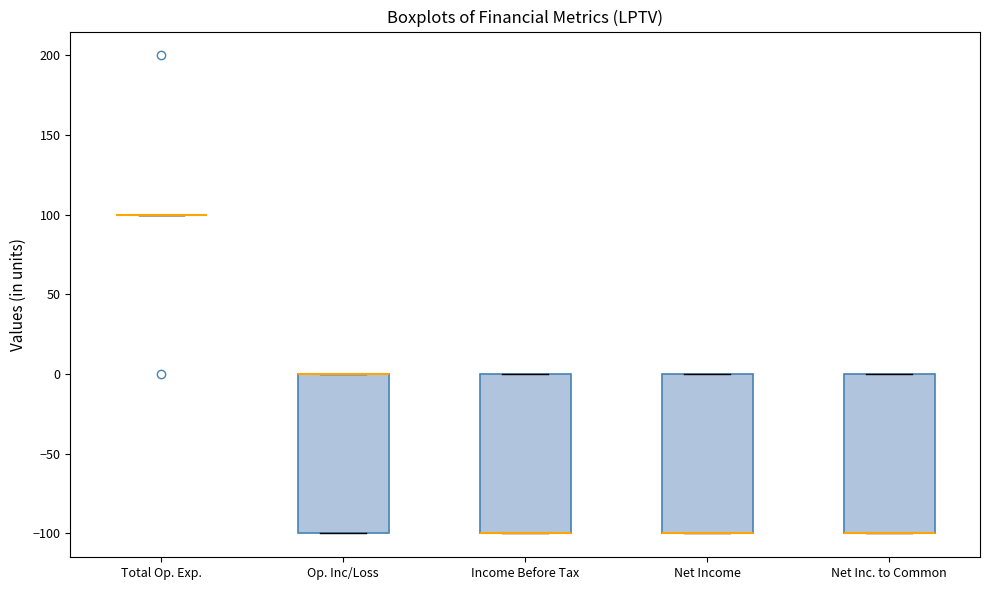

Reading left to right, transcribe this box plot: for each box, give where its median line is, the range the box spans, and where its two whiskers end, as read against the y-axis. The values are not printed on the chart, so give them approximately, as read against the axis.

Total Op. Exp.: box collapsed to a line at 100, whiskers 100 to 100
Op. Inc/Loss: median 0 (drawn on the box's upper edge), box -100 to 0, whiskers -100 to 0
Income Before Tax: median -100 (drawn on the box's lower edge), box -100 to 0, whiskers -100 to 0
Net Income: median -100 (drawn on the box's lower edge), box -100 to 0, whiskers -100 to 0
Net Inc. to Common: median -100 (drawn on the box's lower edge), box -100 to 0, whiskers -100 to 0